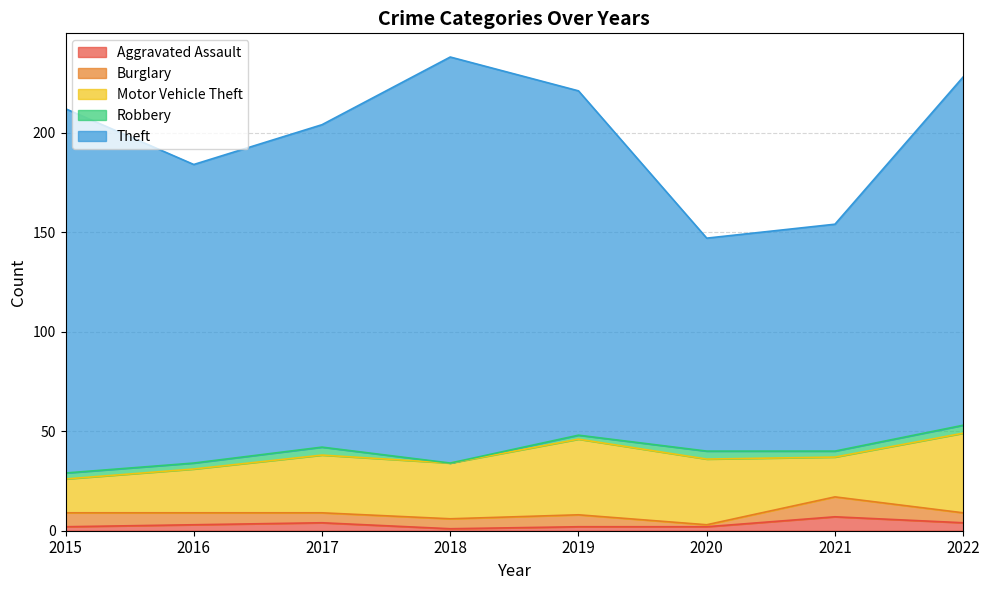

True or false: Robbery has a value of 7 at 2022.

False